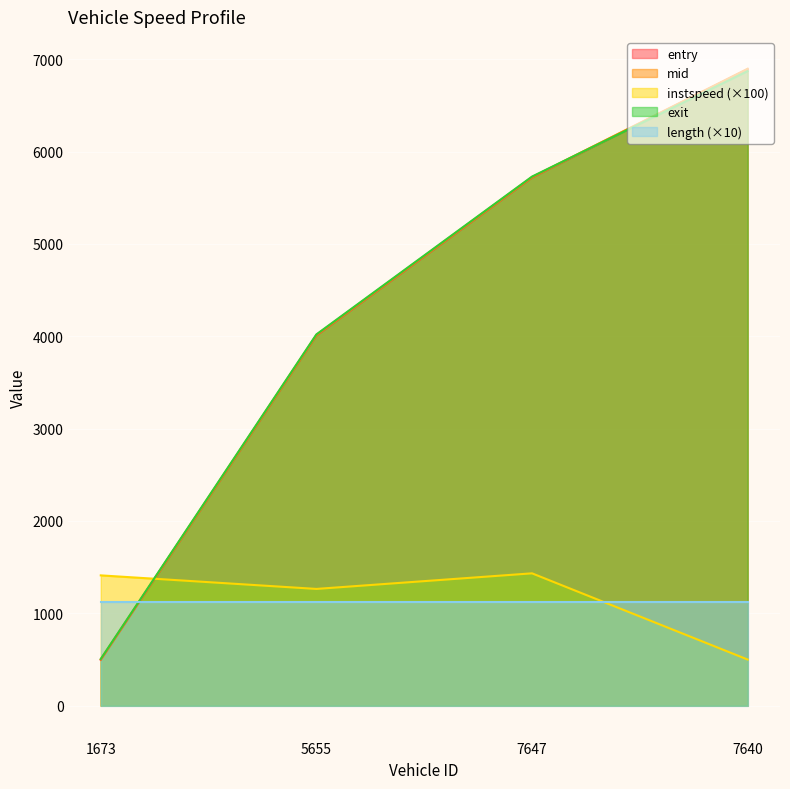

What is the minimum value for exit?

506.7